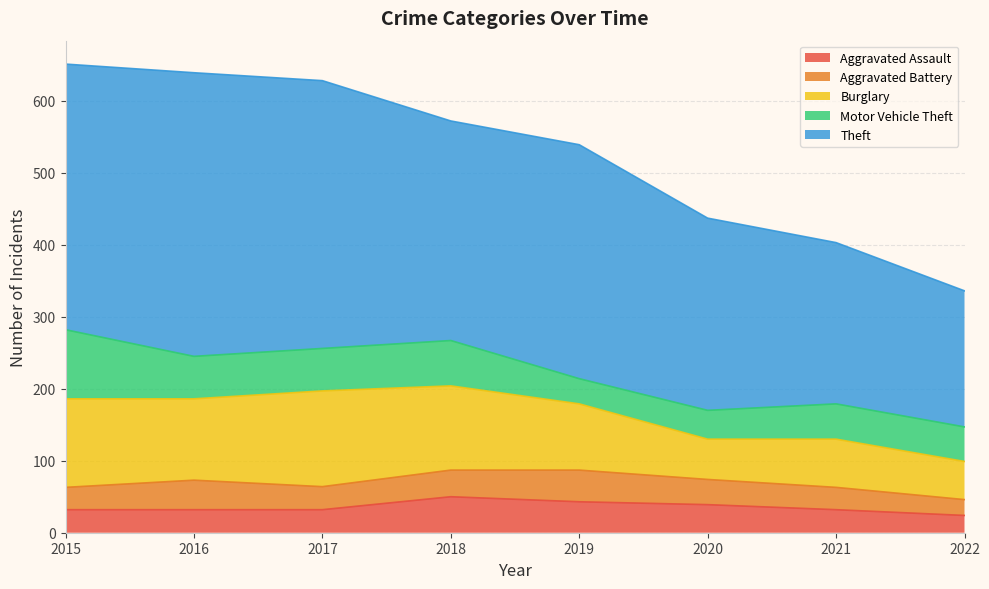

True or false: Aggravated Battery has more than 1 points higher than both neighbors.

True